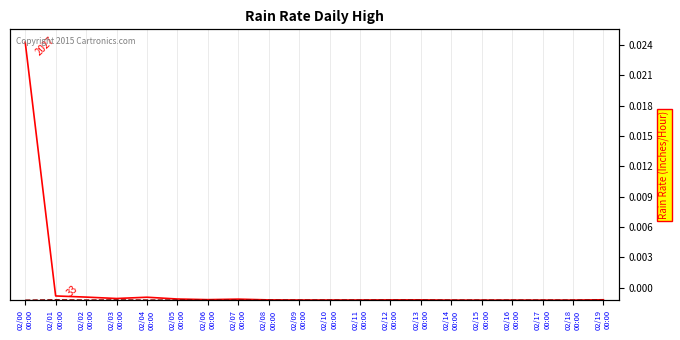

What is the difference between the maximum and minimum values in the col_1 series?

2027